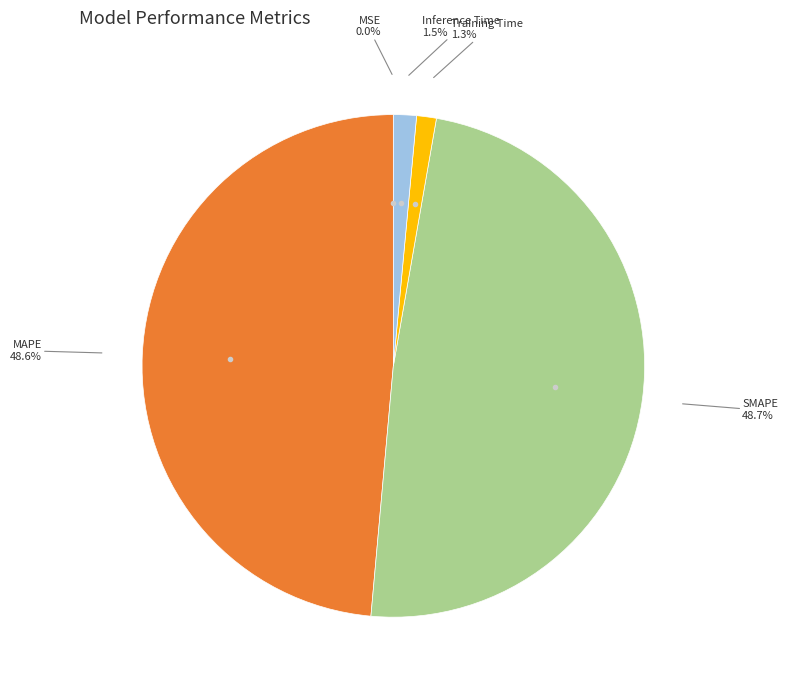

Is there a majority slice in this chart?

No